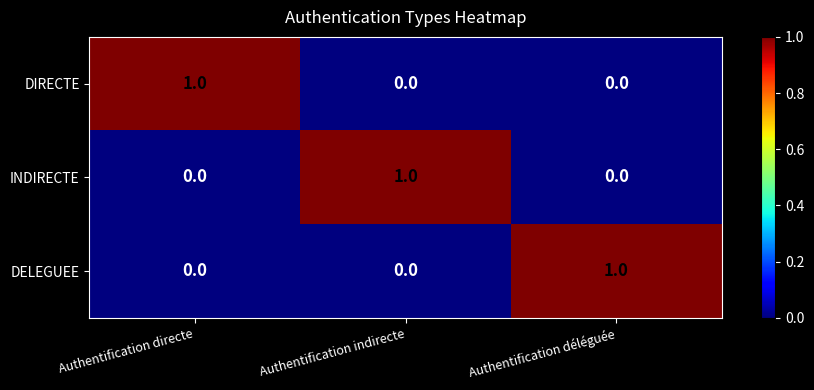

Count the INDIRECTE values in the range 0 to 1.

3